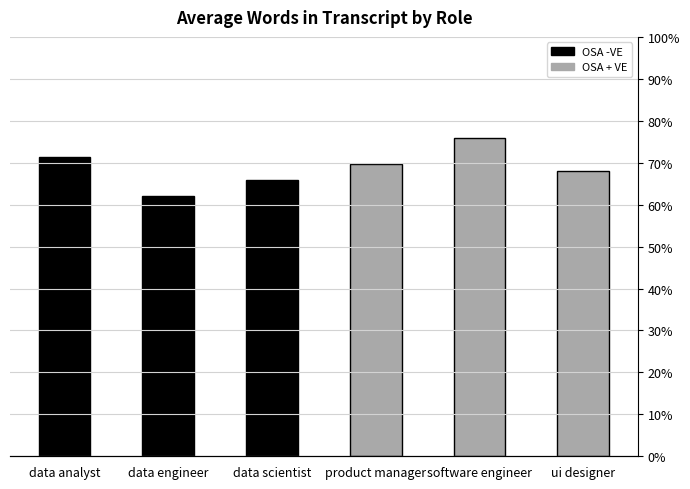

What is the label of the 1st bar from the left?

data analyst